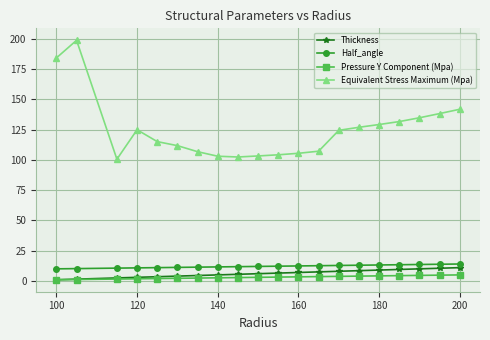

What is the maximum value for Equivalent Stress Maximum (Mpa)?

198.7